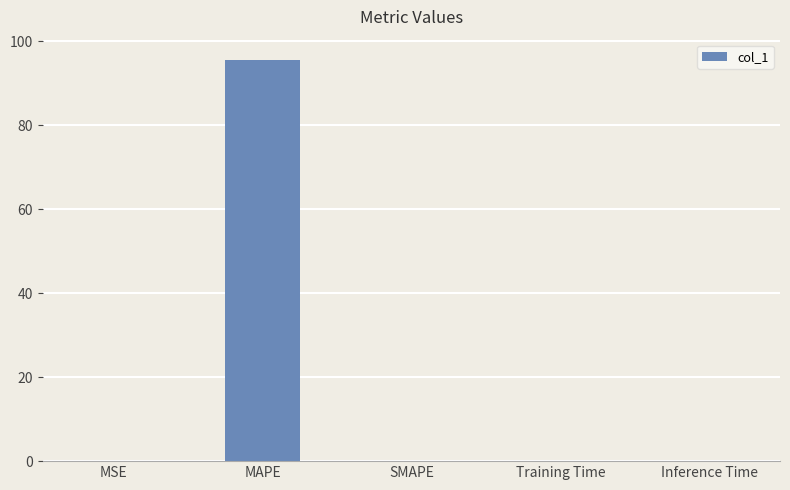

Is it true that the value at Inference Time is 0.0?

True